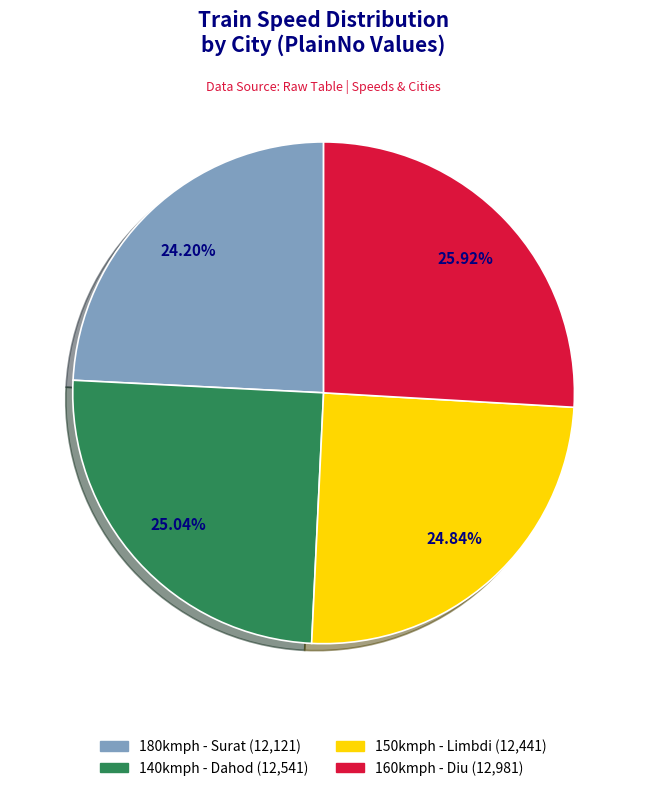

Count the number of slices in the pie.

4